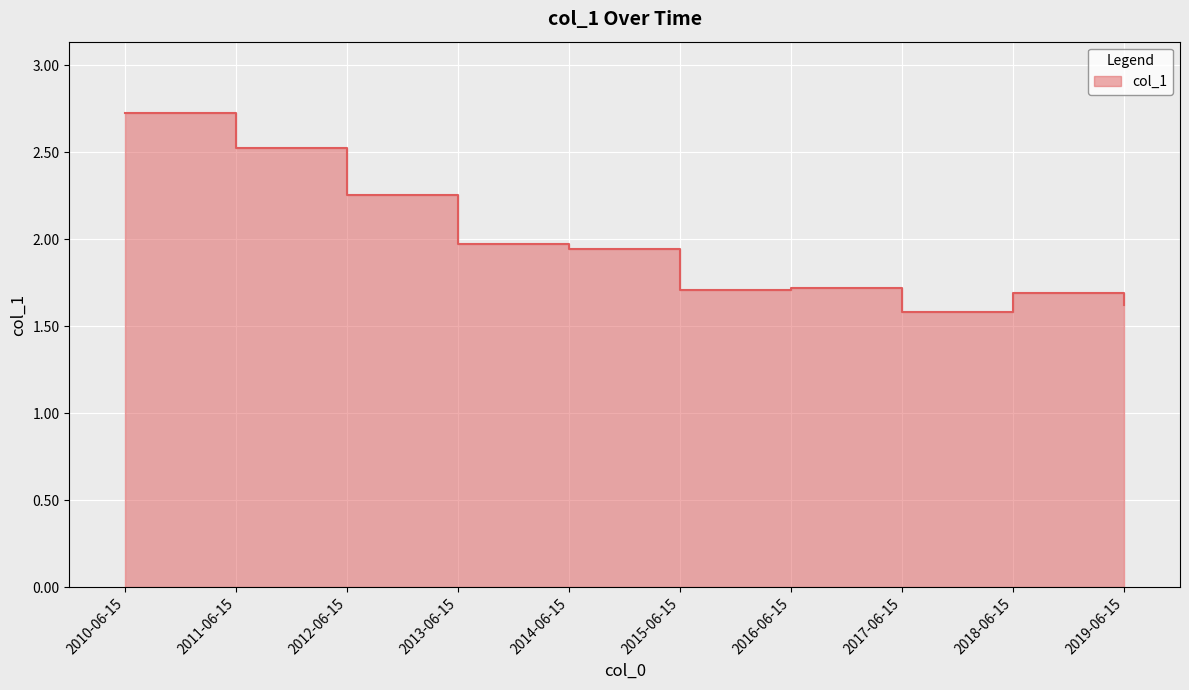

How many points are higher than both their immediate neighbors (excluding endpoints)?

2